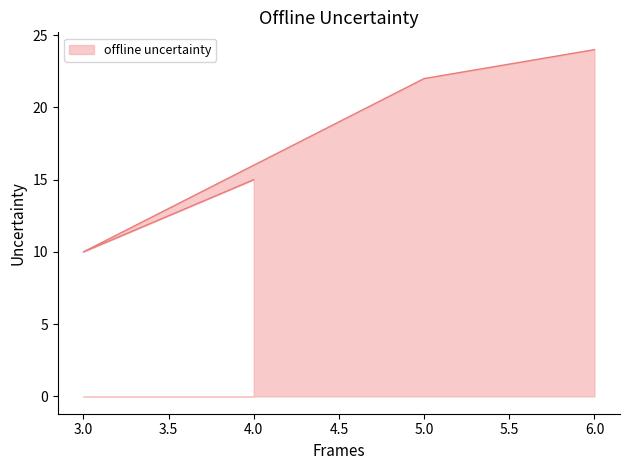

What is the difference between the values at 4 and 6?

9